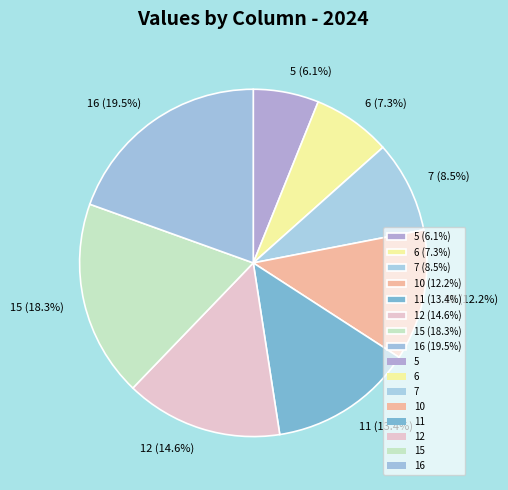

Is there any slice that represents more than half of the pie?

No